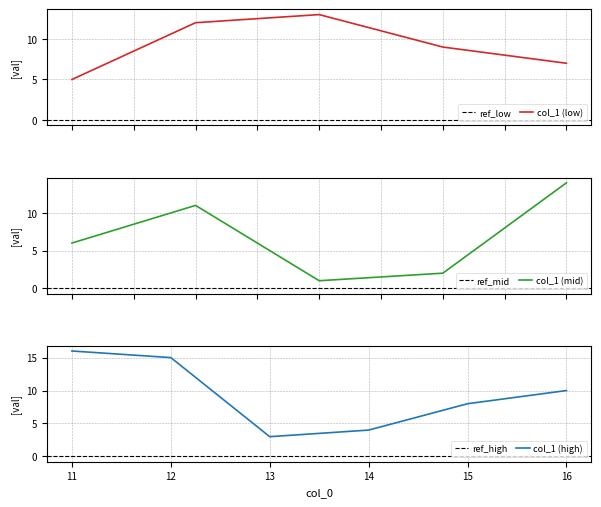

What is the highest value of the col_1 (low) series?

13